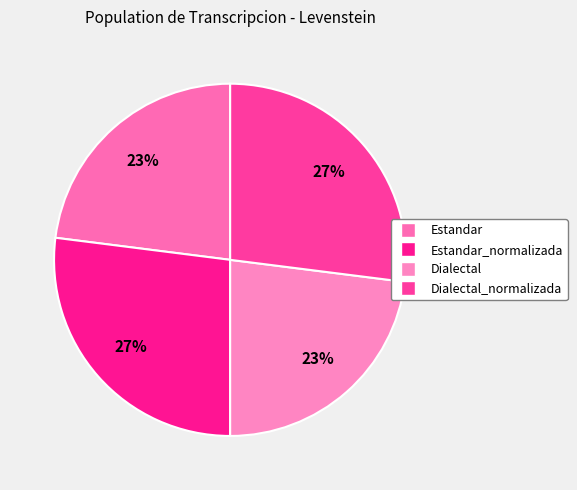

Is it true that Estandar_normalizada is 21% of the pie?

False